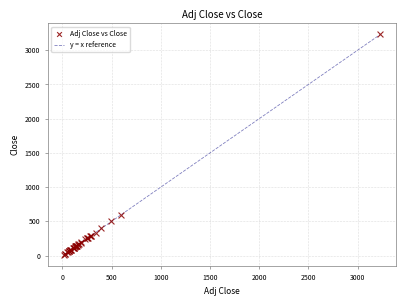

What Y value in the scatter plot is closest to 1620?

599.8